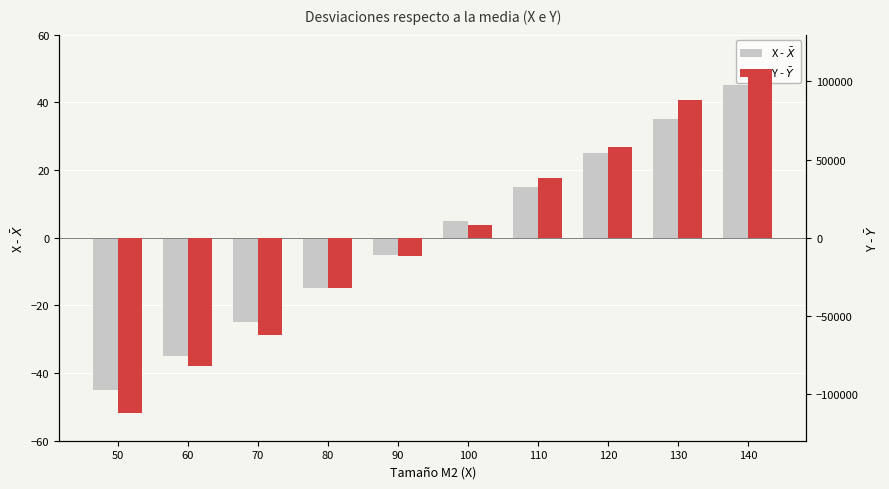

Reading right to left, extract all data points from this chart.

X - $\bar{X}$: 45	35	25	15	5	-5	-15	-25	-35	-45
Y - $\bar{Y}$: 108000	88000	58000	38000	8000	-12000	-32000	-62000	-82000	-112000